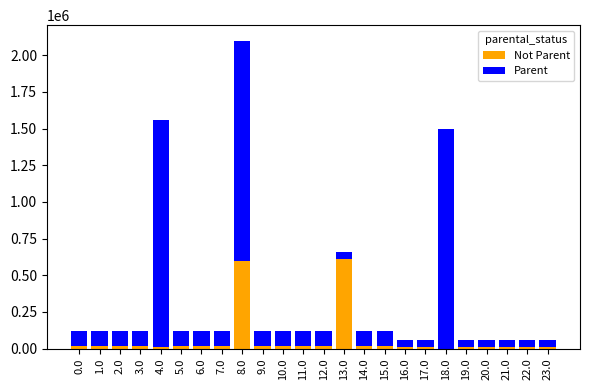

At which category is the sum across all series the highest?

8.0